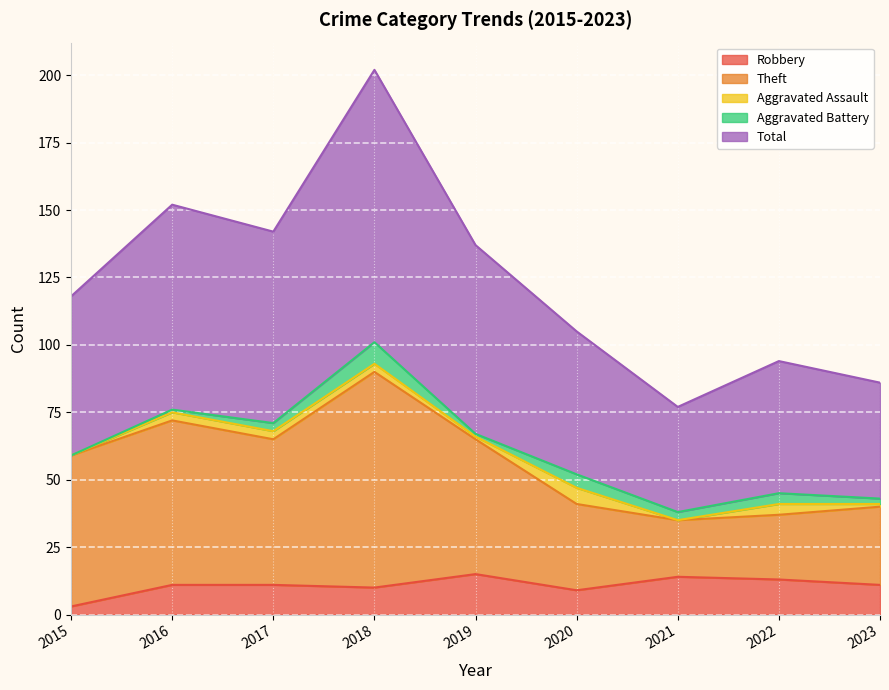

How many data points in Total are above 118?

4